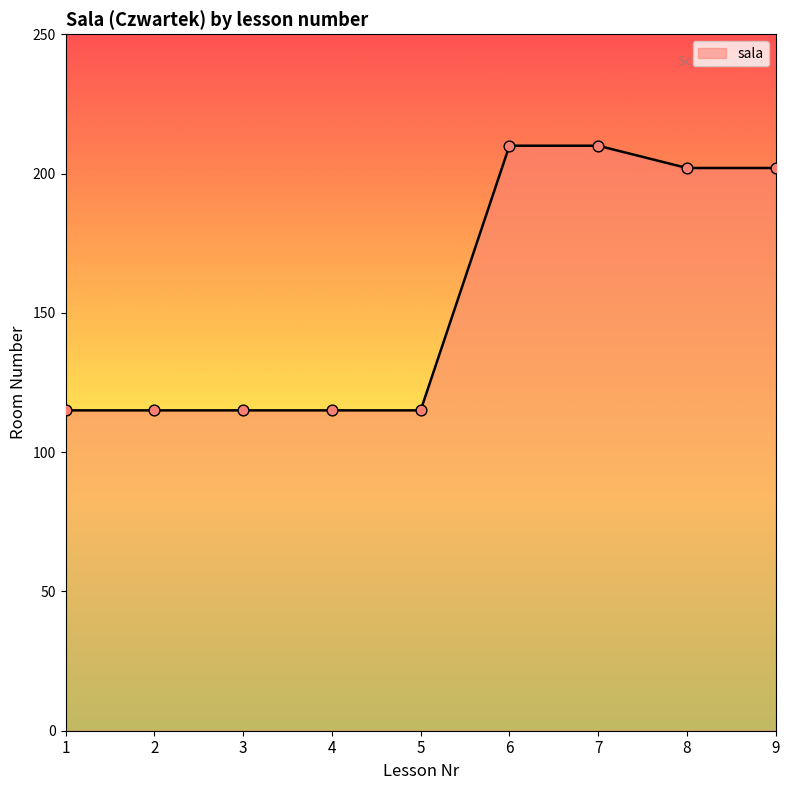

What is the change in value from 5 to 6?

+95